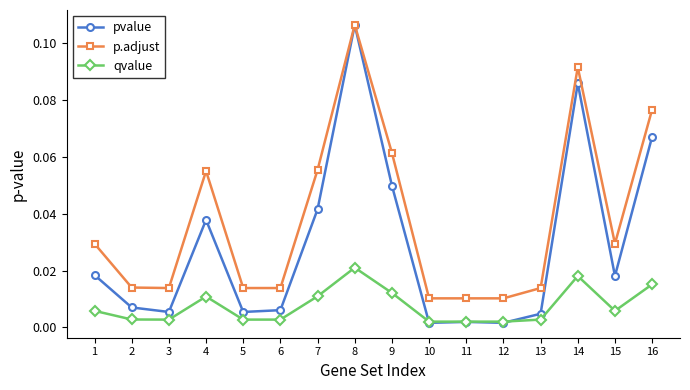

True or false: p.adjust and qvalue cross at least once.

False